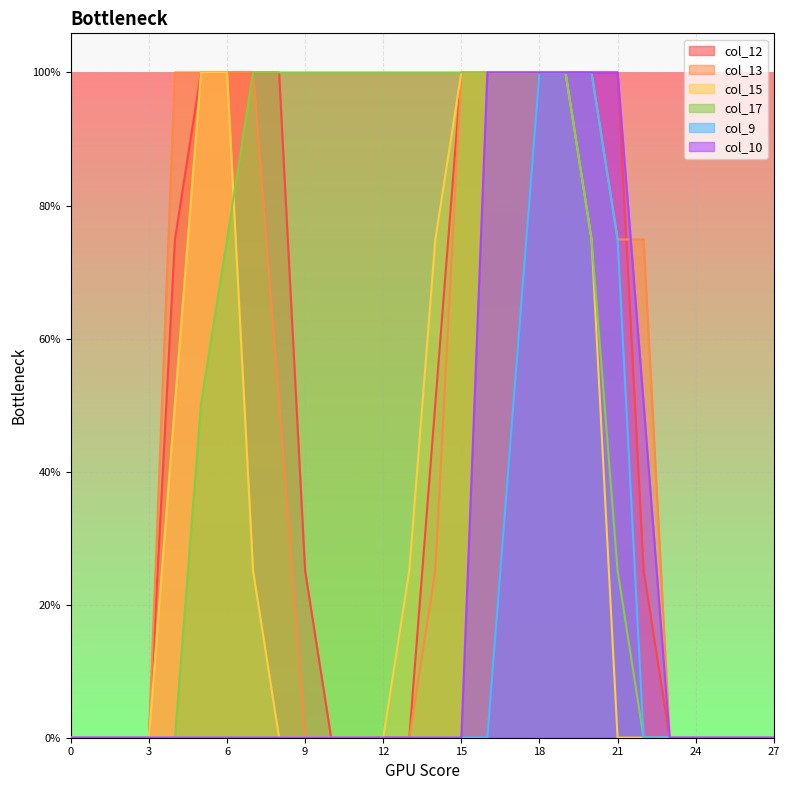

What is the difference between the highest and lowest values at 5?

255